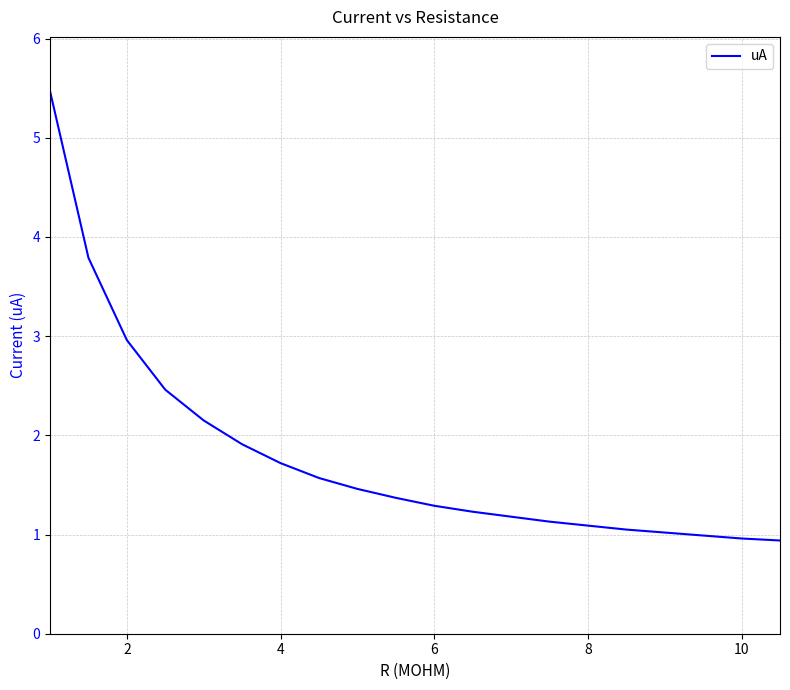

What is the difference between the maximum and minimum values?

4.5